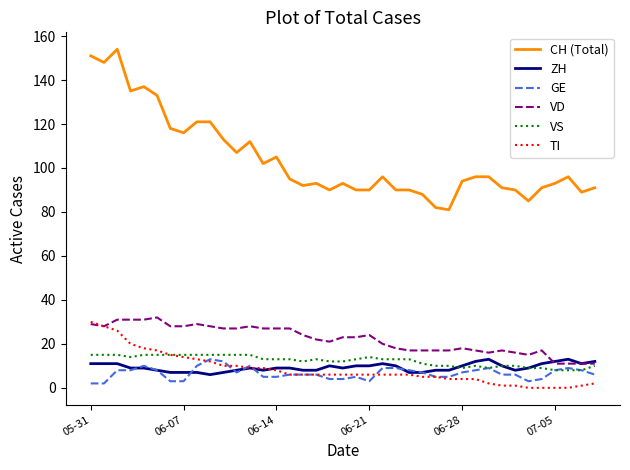

True or false: TI and CH (Total) cross at least once.

False